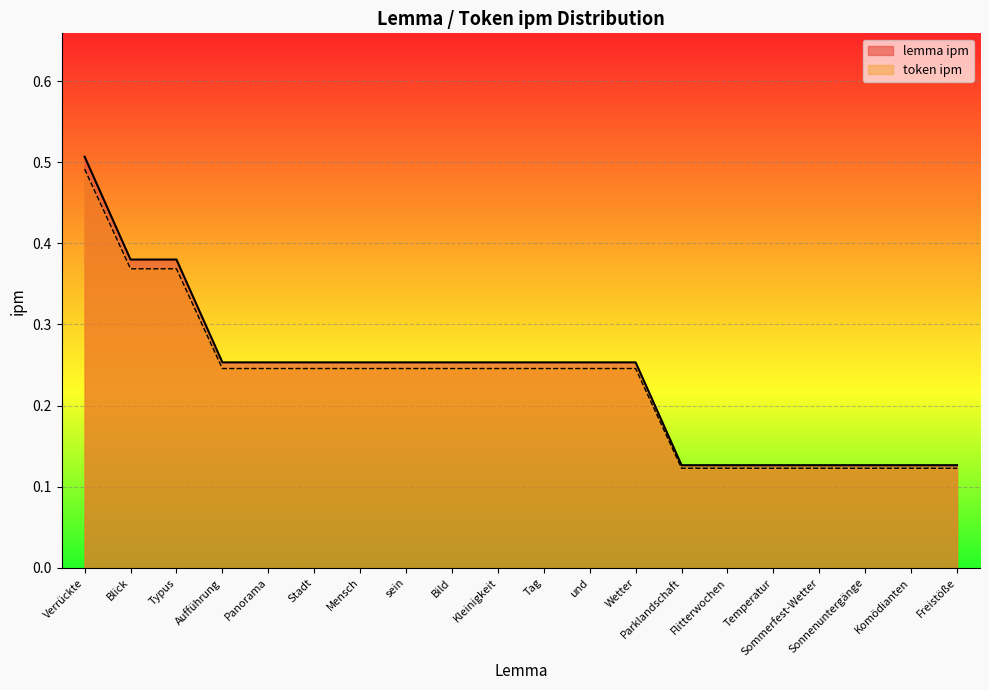

How many lines are shown in the chart?

2